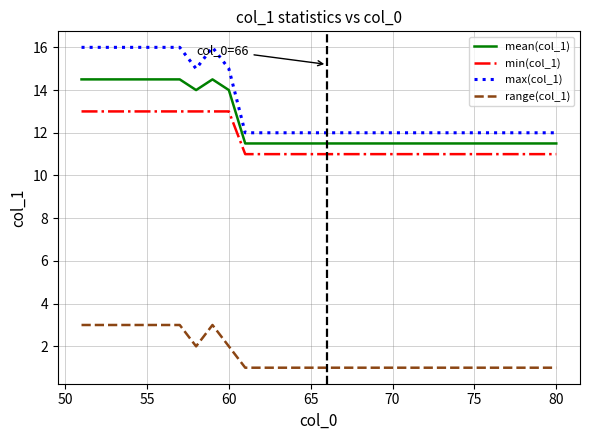

What is the sum of all range(col_1) values?

48.0